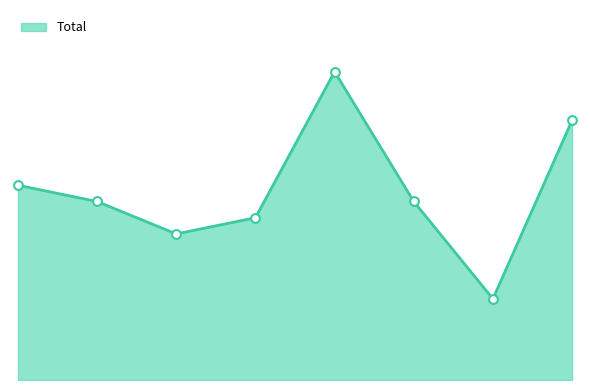

Is this an area chart (filled region under the line)?

Yes